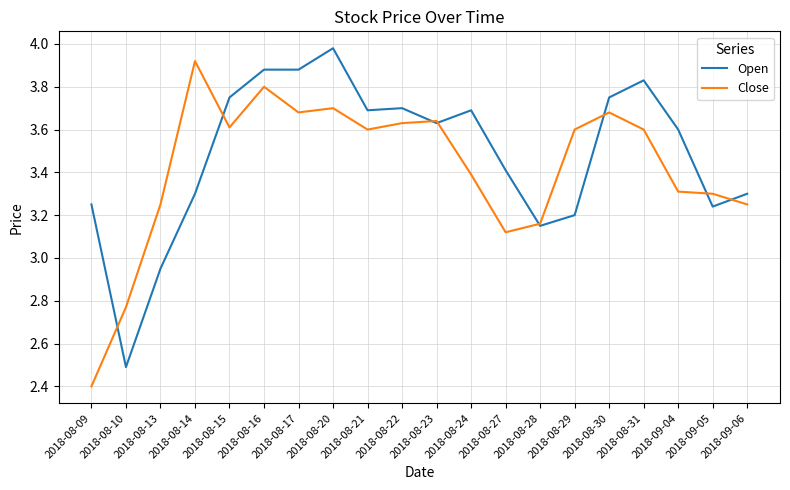

The Open series shows 6.0 at 2018-08-15. True or false?

False